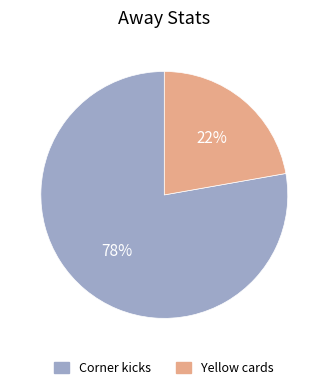

Does Yellow cards represent more than half of the total?

No